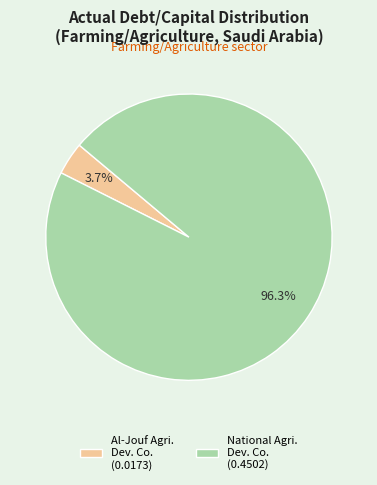

Is there a majority slice in this chart?

Yes